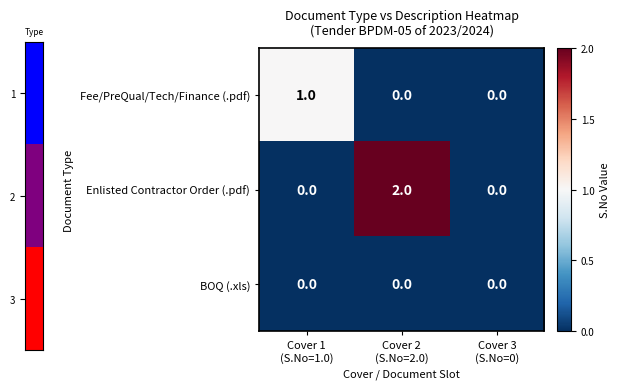

Which series has the largest total across all categories?

Enlisted Contractor Order (.pdf)